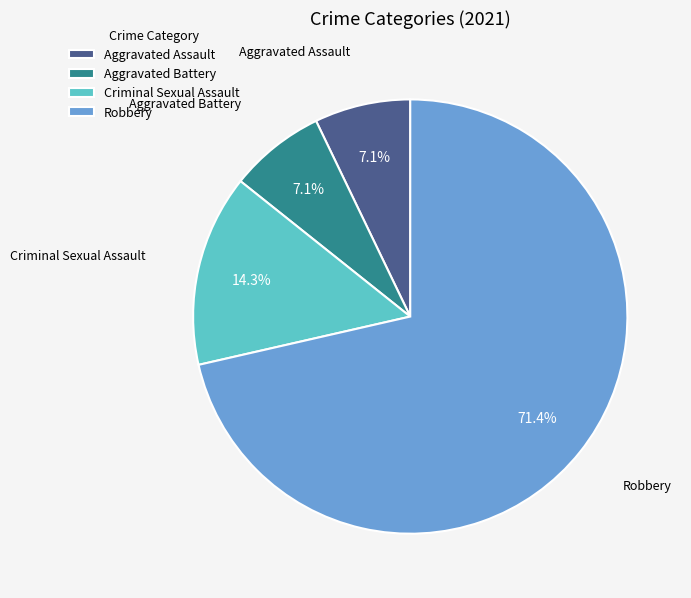

What is the majority slice?

Robbery